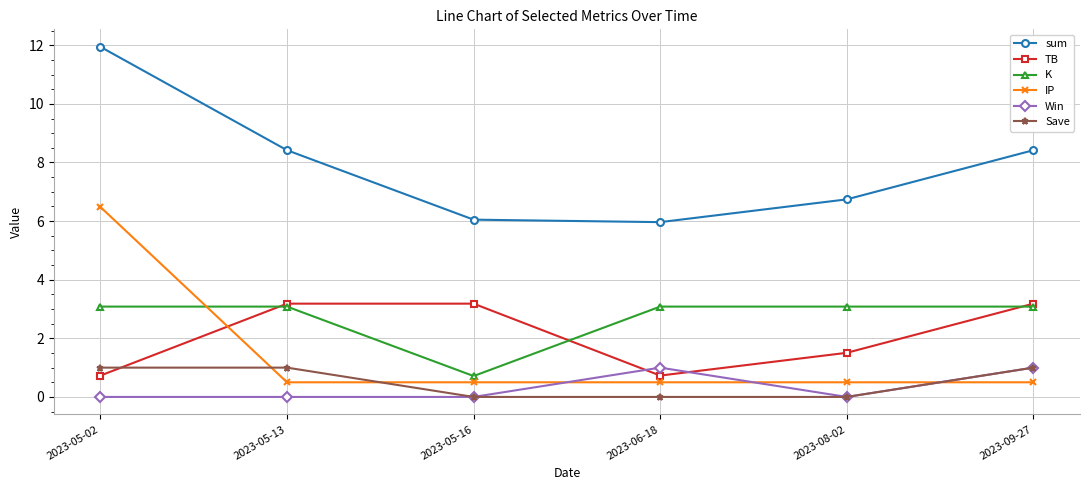

What is the value of the K point at the 2nd from the left?

3.1